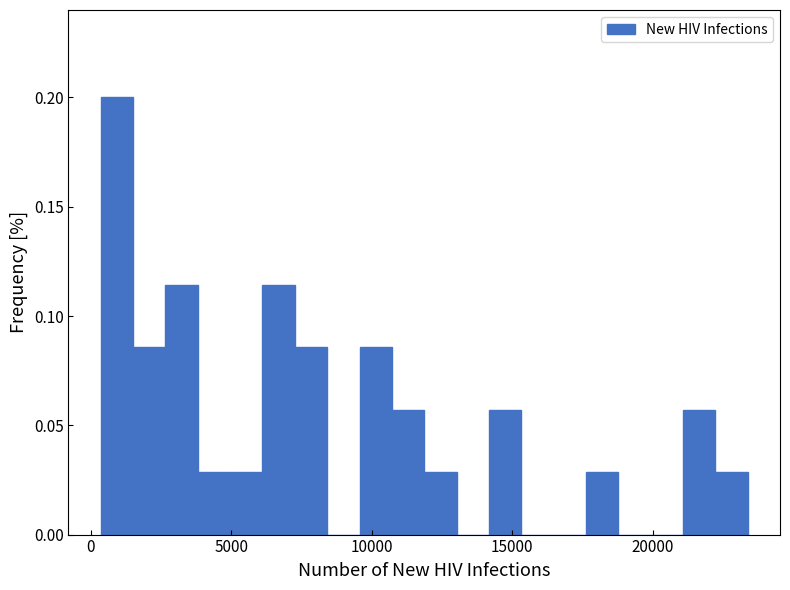

Read against the x-axis, roughly where is the centre of the tallest bar?

1000